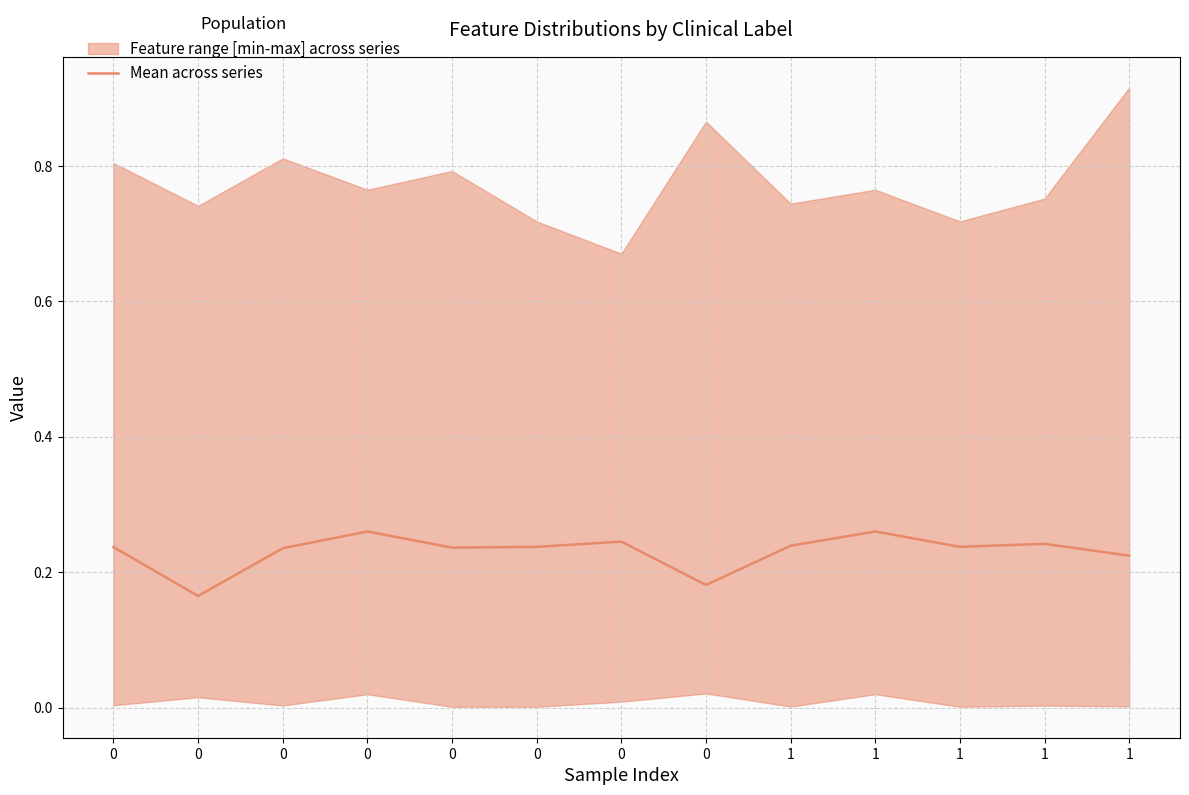

Read the value at 0.

0.2